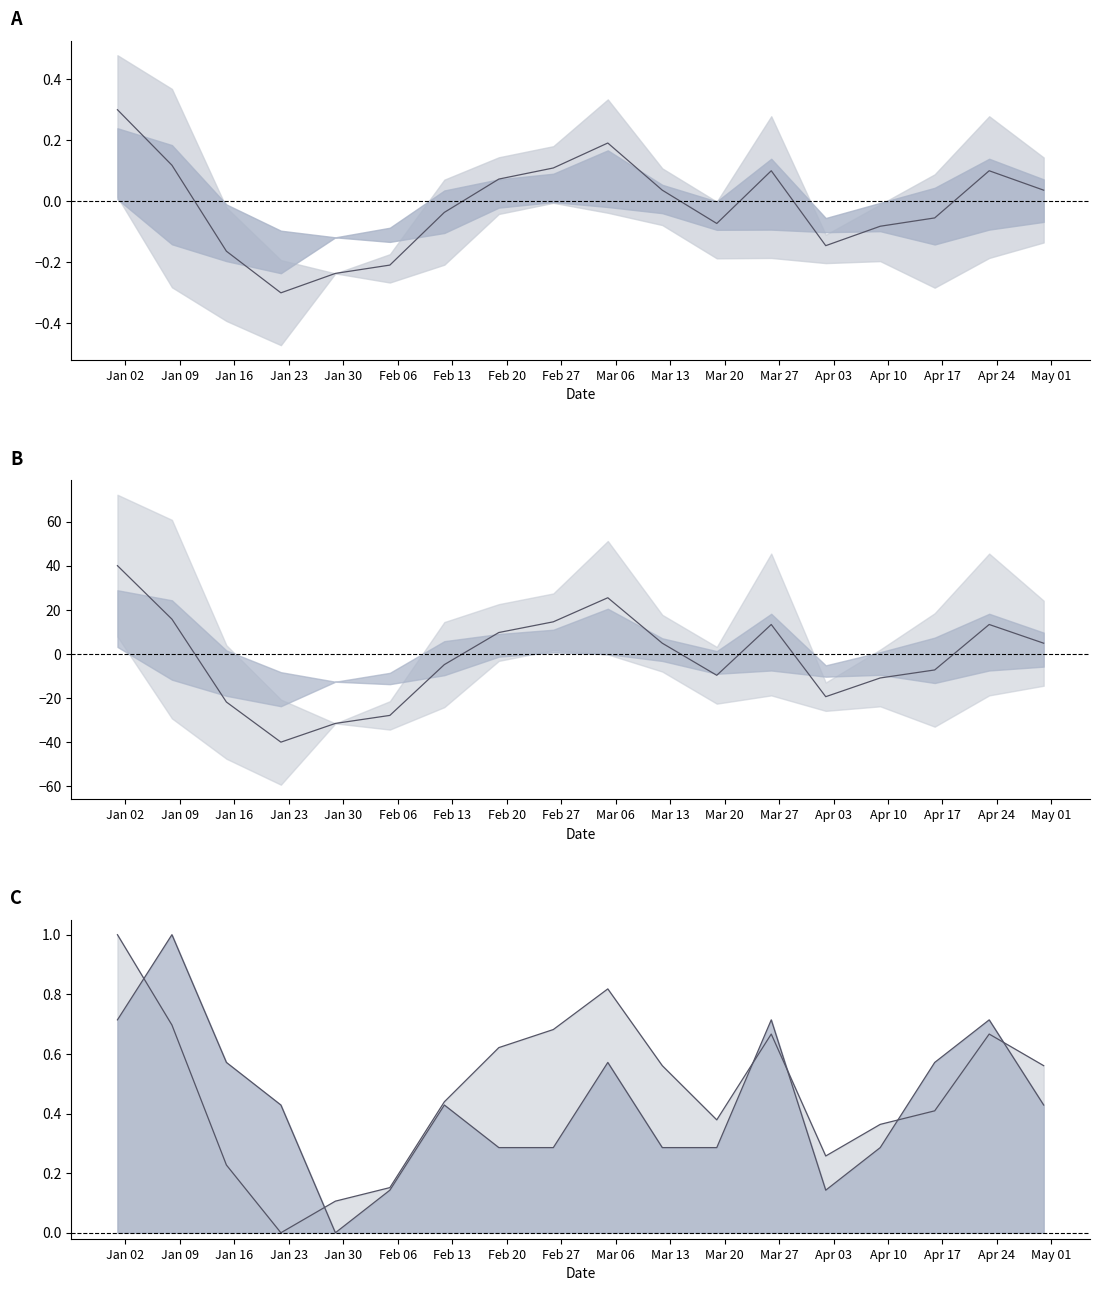

True or false: the data shows -9.2 at Jan 30.

False